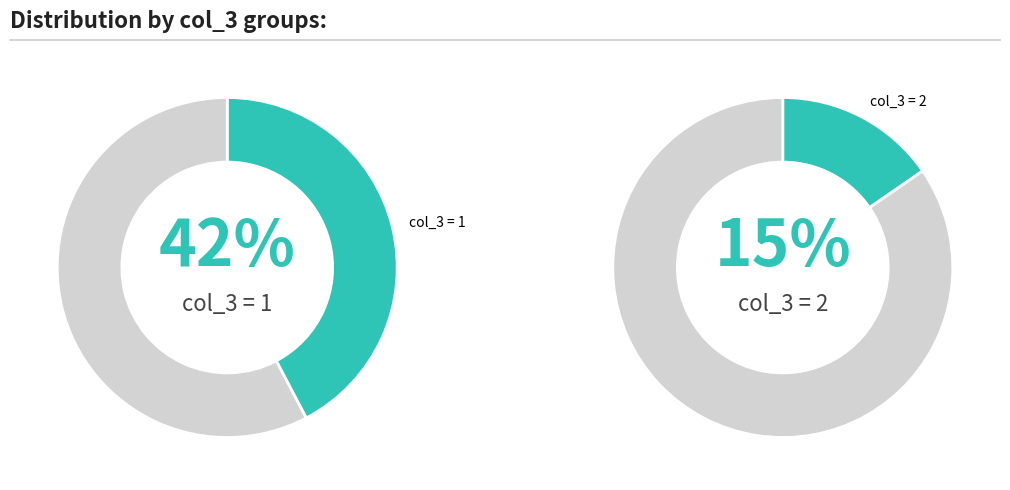

How many segments does this pie chart have?

4